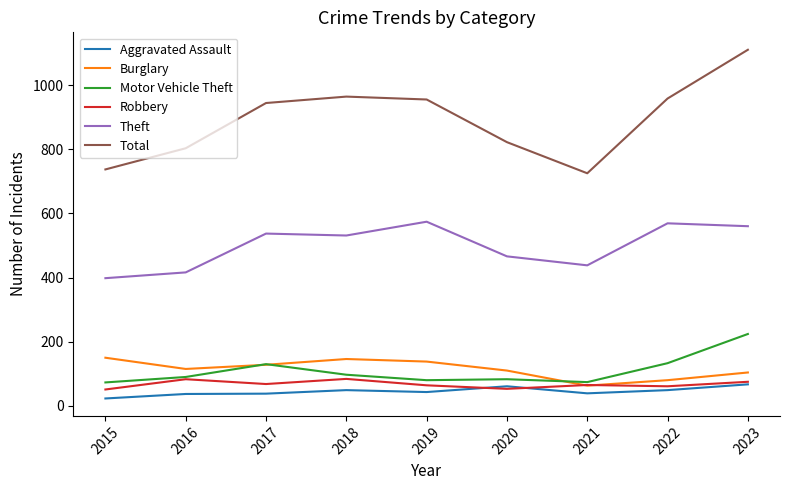

Which series has the largest total across all categories?

Total